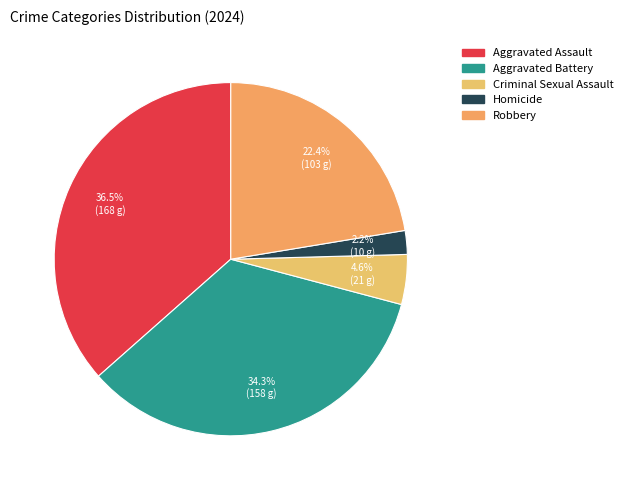

What is the smallest slice in the pie chart?

Homicide